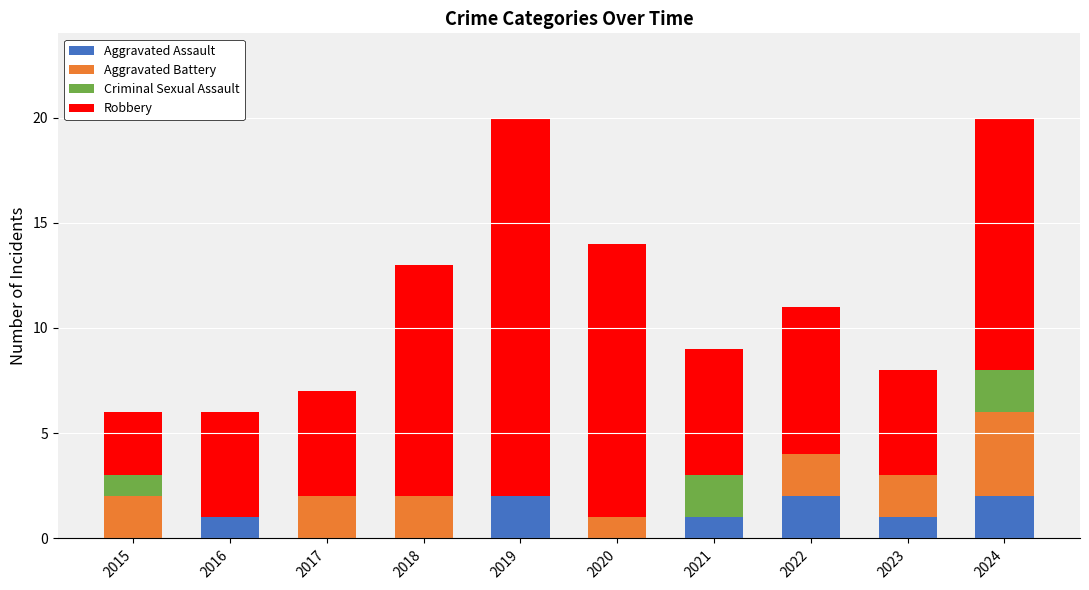

What is the total value across all series at 2016?

6